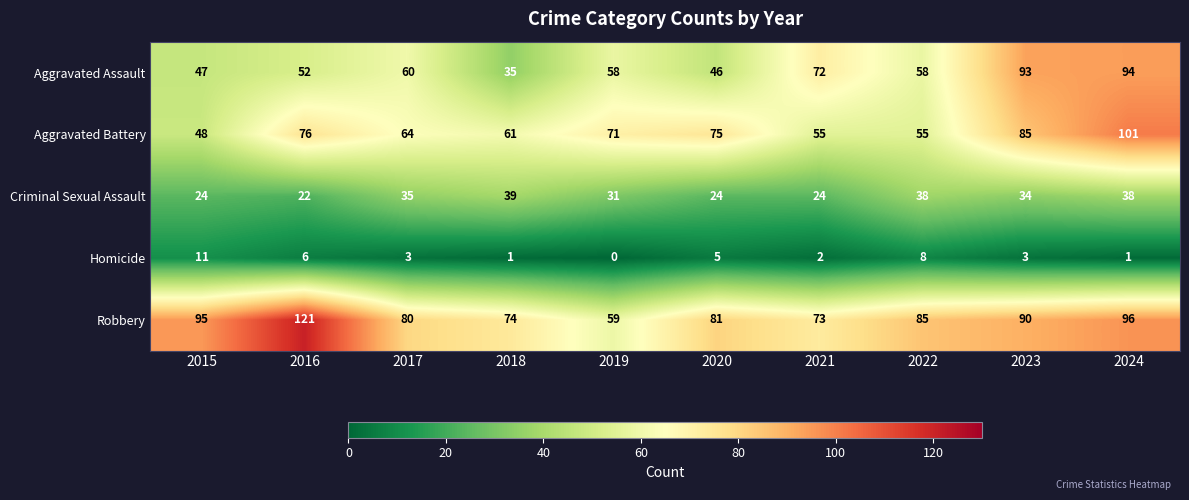

At how many categories does at least one series exceed 25?

10